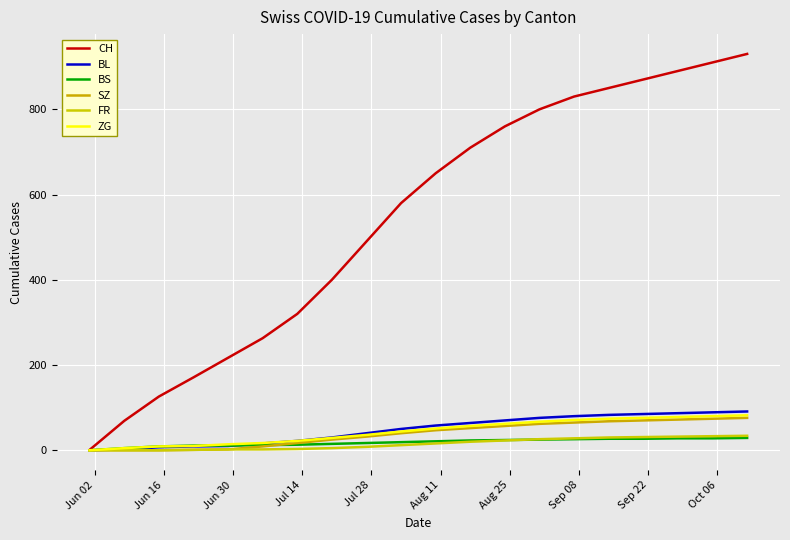

How many series are shown in this chart?

6